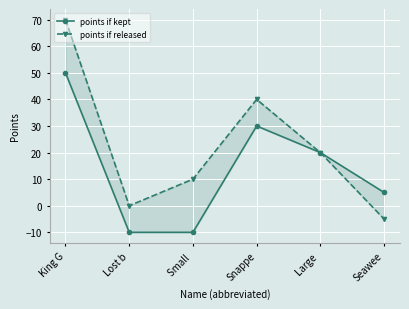

Where is points if kept nearest to the value 20?

Large 